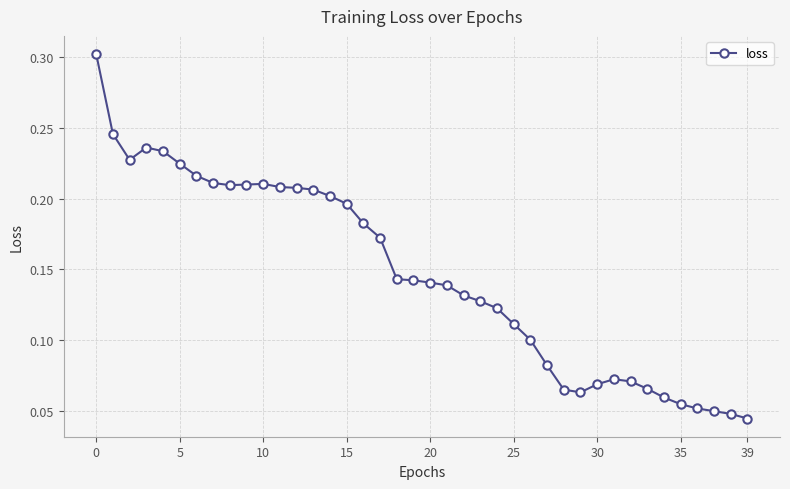

Count the values in the range 0 to 1.

40